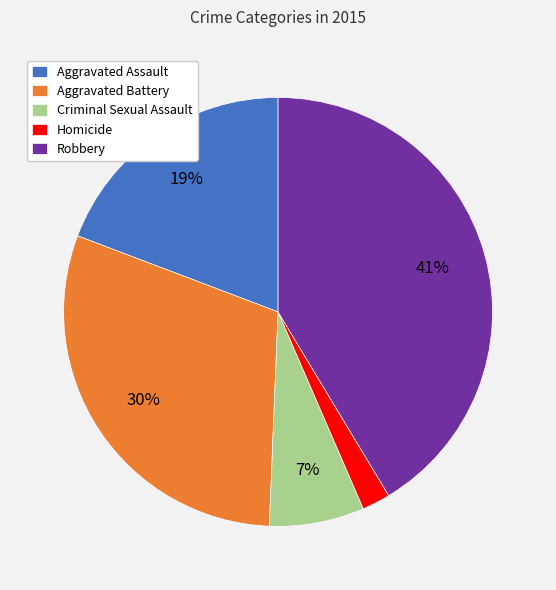

Is Homicide the majority of the pie?

No